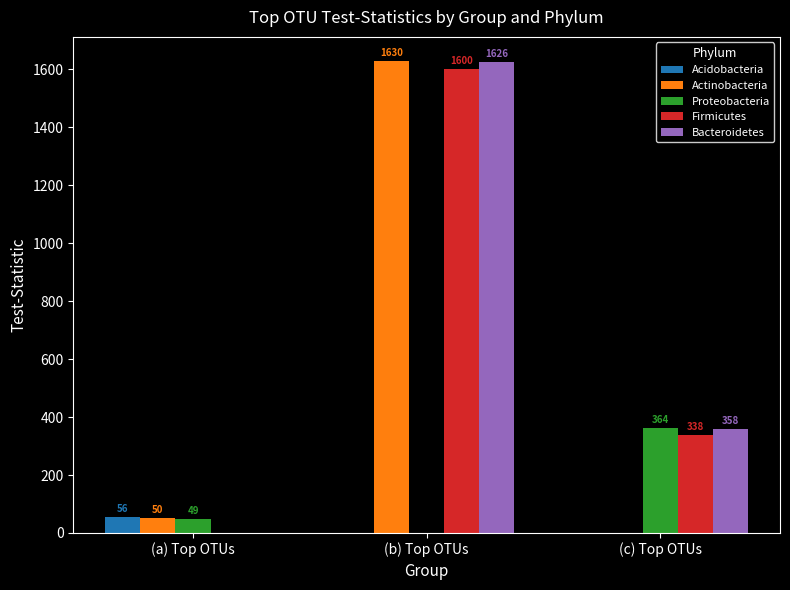

Which series has the largest total across all categories?

Bacteroidetes